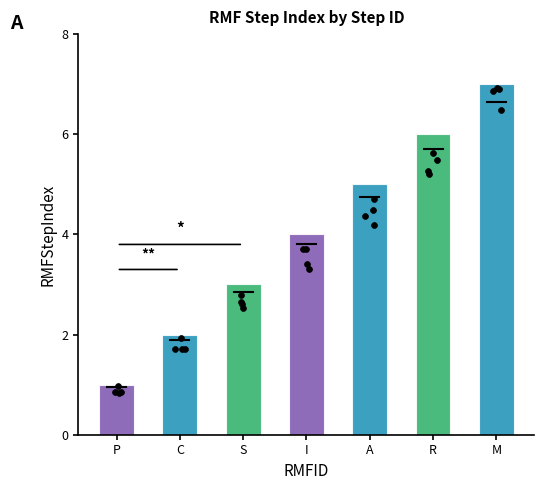

Approximately how many times larger is the value at I compared to M?

0.6